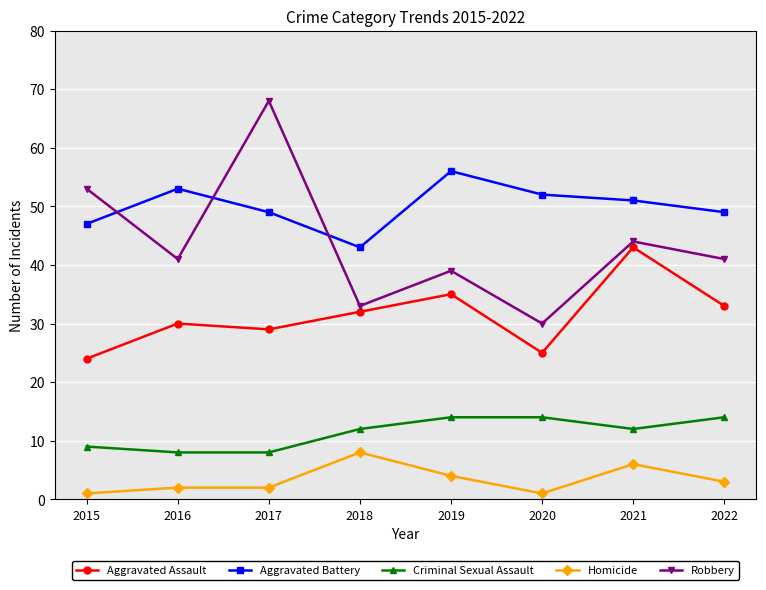

What is the lowest value of the Homicide series?

1